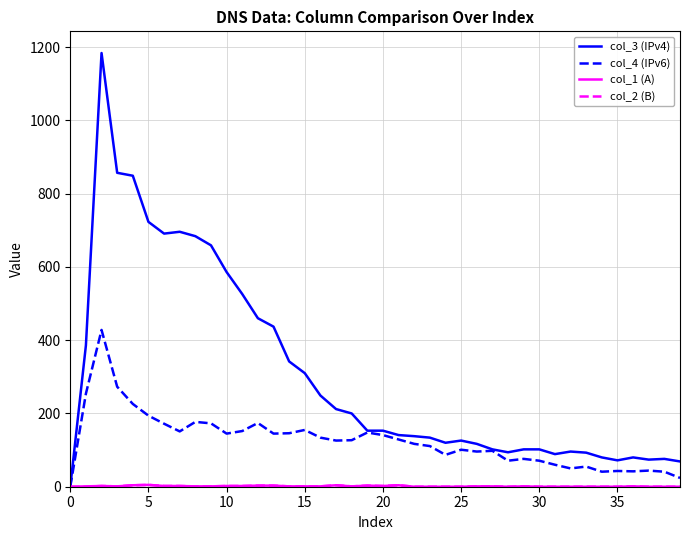

How many values in col_4 (IPv6) are above zero?

39